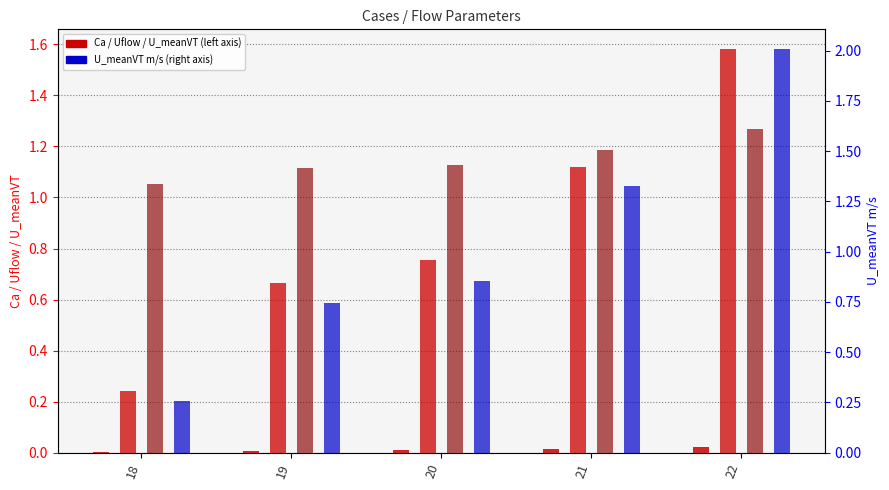

Which series has the largest range (max minus min)?

U_meanVT m/s